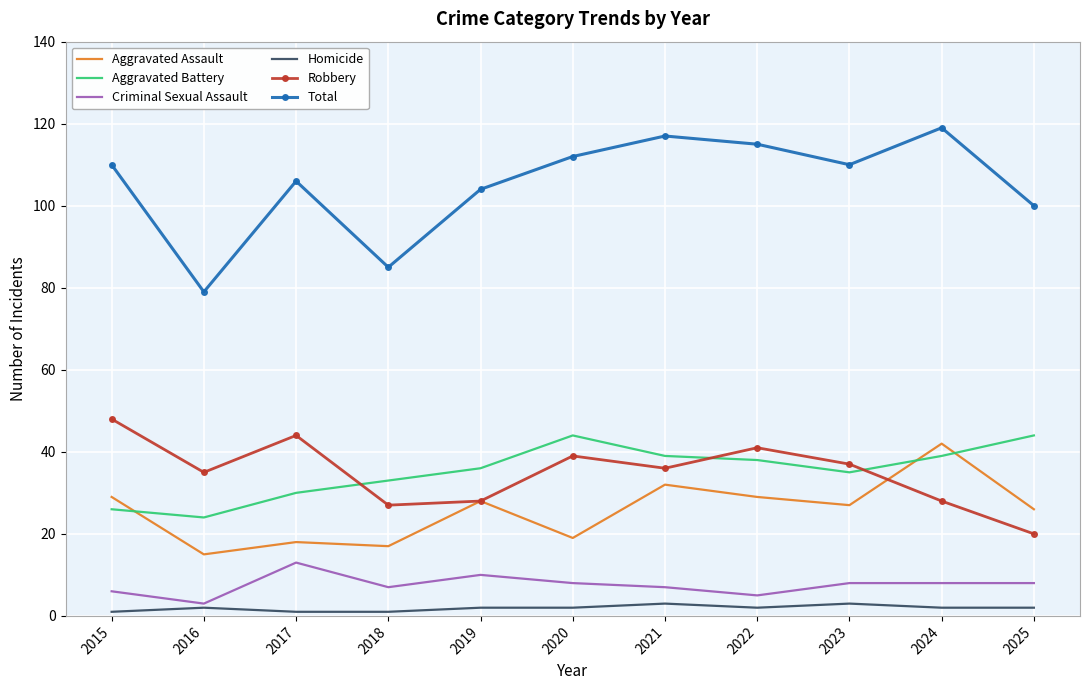

Reading left to right, list all the values displayed in this chart.

Aggravated Assault: 2015=29	2016=15	2017=18	2018=17	2019=28	2020=19	2021=32	2022=29	2023=27	2024=42	2025=26
Aggravated Battery: 2015=26	2016=24	2017=30	2018=33	2019=36	2020=44	2021=39	2022=38	2023=35	2024=39	2025=44
Criminal Sexual Assault: 2015=6	2016=3	2017=13	2018=7	2019=10	2020=8	2021=7	2022=5	2023=8	2024=8	2025=8
Homicide: 2015=1	2016=2	2017=1	2018=1	2019=2	2020=2	2021=3	2022=2	2023=3	2024=2	2025=2
Robbery: 2015=48	2016=35	2017=44	2018=27	2019=28	2020=39	2021=36	2022=41	2023=37	2024=28	2025=20
Total: 2015=110	2016=79	2017=106	2018=85	2019=104	2020=112	2021=117	2022=115	2023=110	2024=119	2025=100